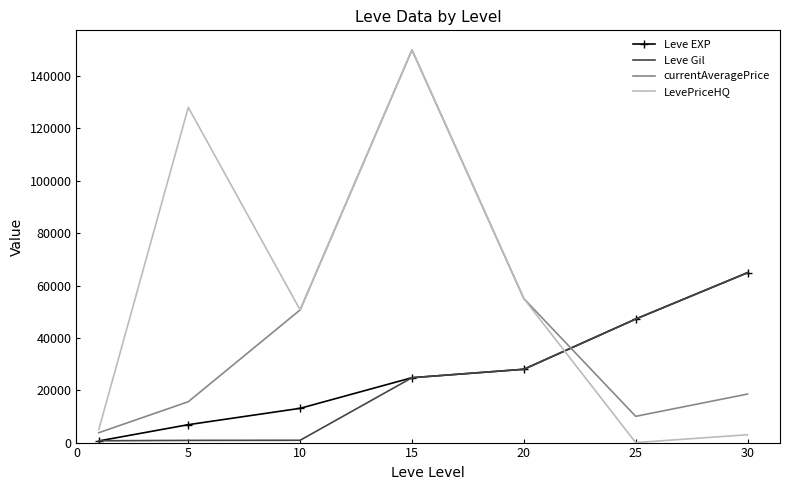

Which series has the largest total across all categories?

LevePriceHQ